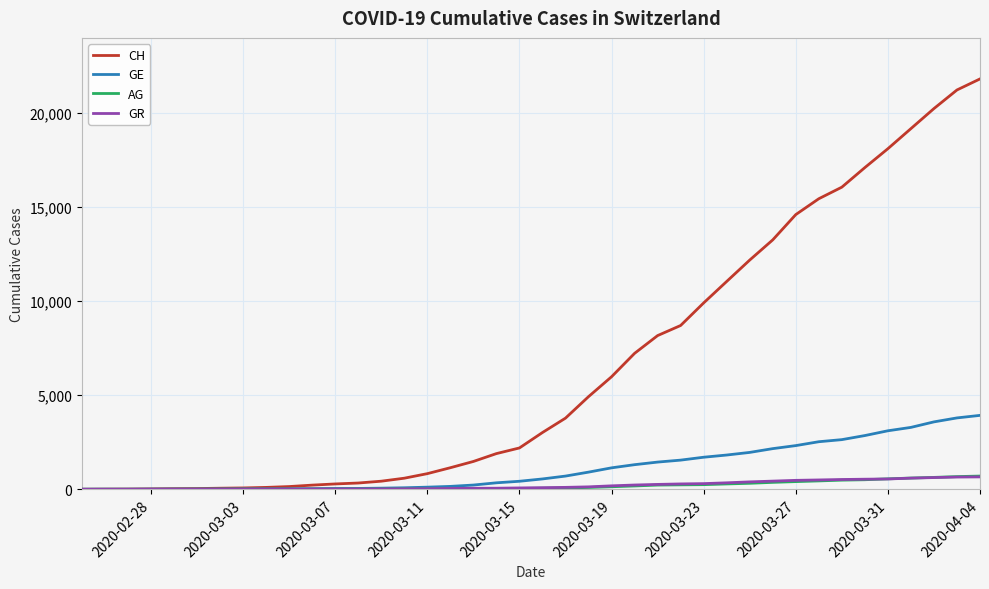

After their last crossing, which series has the higher values: AG or GR?

AG